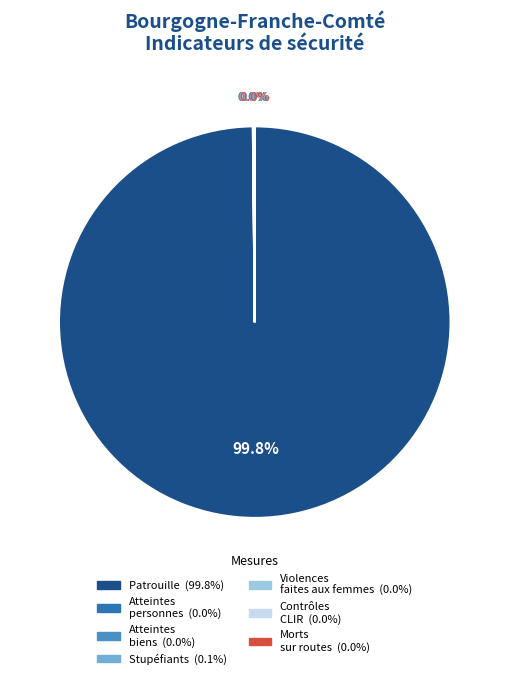

How many slices are in this pie chart?

7